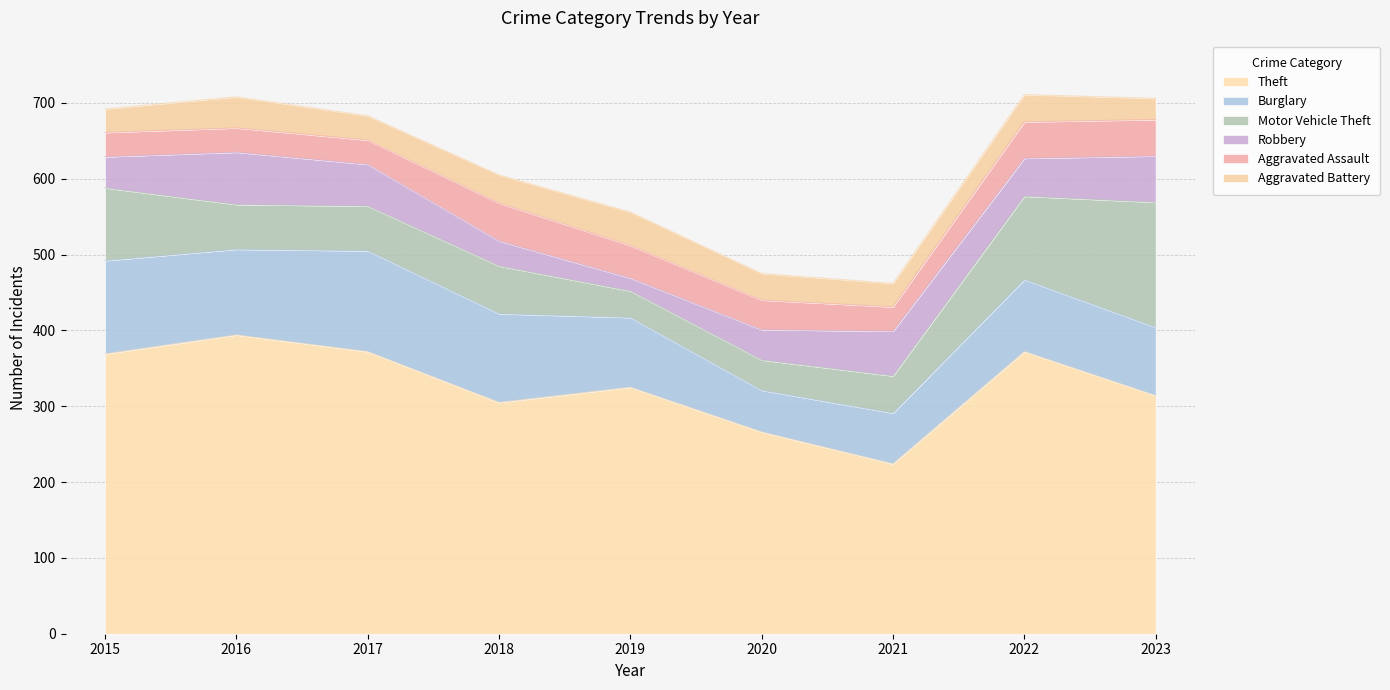

Rank the categories by Theft value from lowest to highest.

2021, 2020, 2018, 2023, 2019, 2015, 2017, 2022, 2016